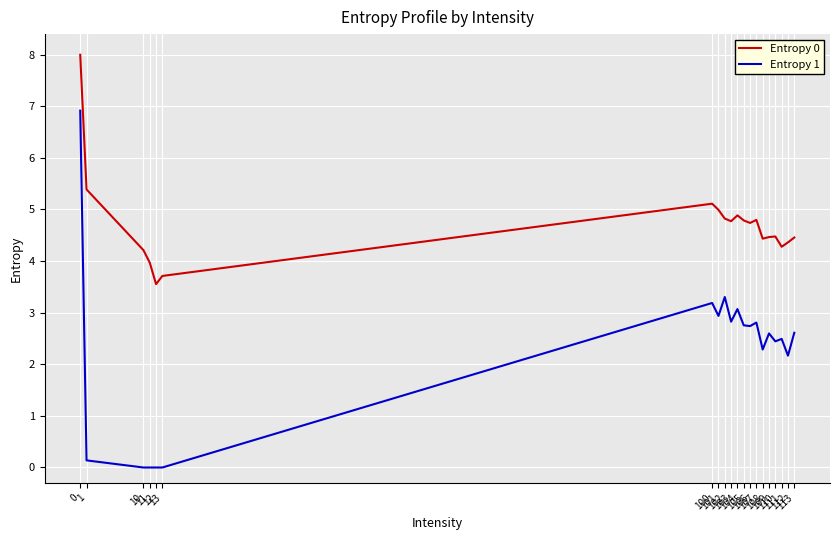

True or false: Entropy 0 has more than 2 points higher than both neighbors.

True